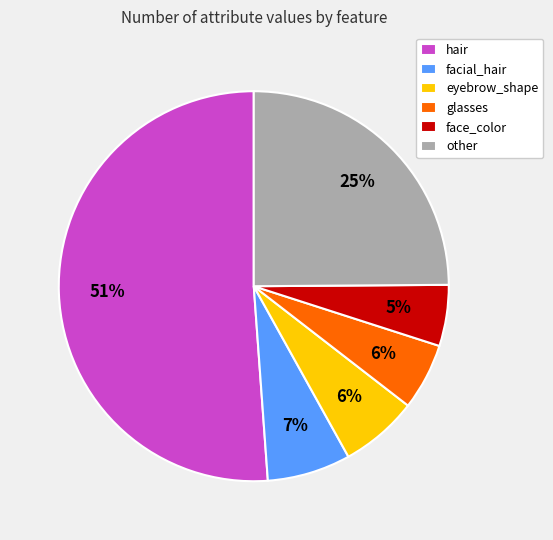

The face_color slice represents 17% of the pie. True or false?

False